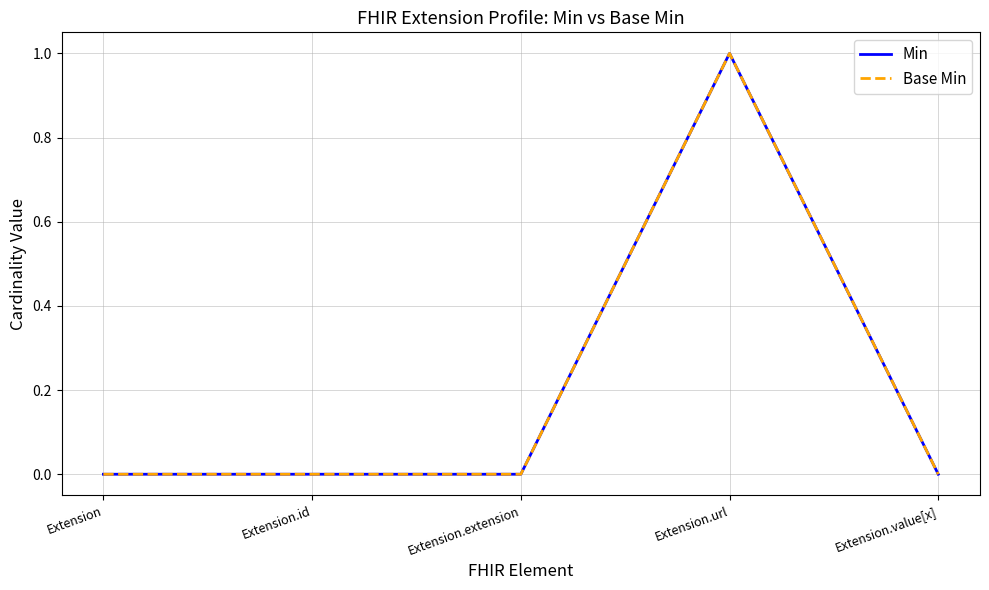

Reading right to left, transcribe all the data shown in this chart.

Min: Extension.value[x]=0	Extension.url=1	Extension.extension=0	Extension.id=0	Extension=0
Base Min: Extension.value[x]=0	Extension.url=1	Extension.extension=0	Extension.id=0	Extension=0